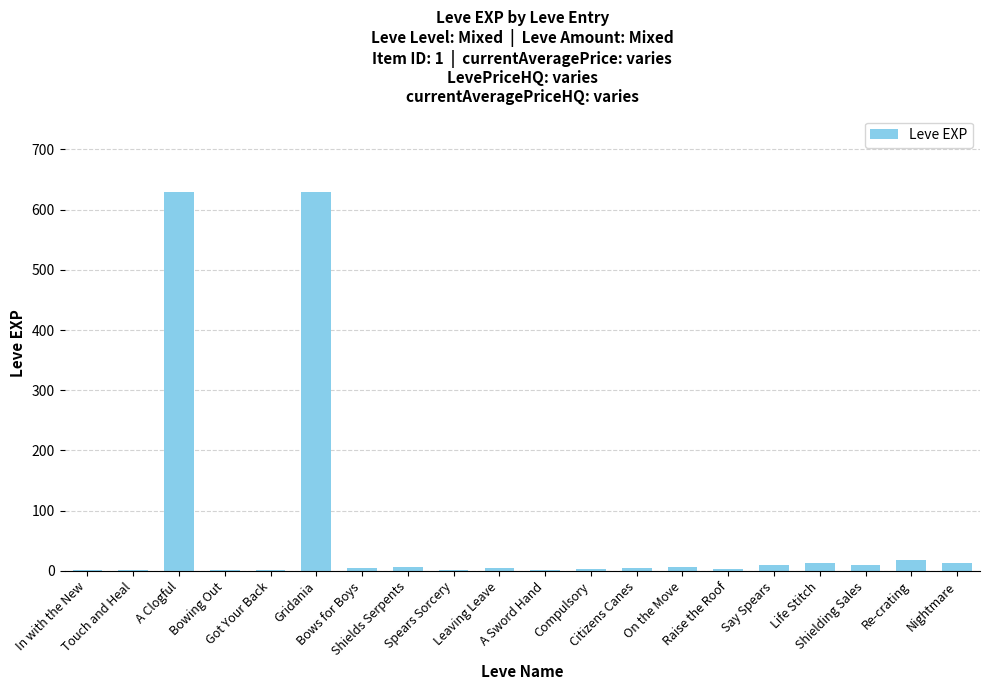

What is the maximum value shown in the chart?

630